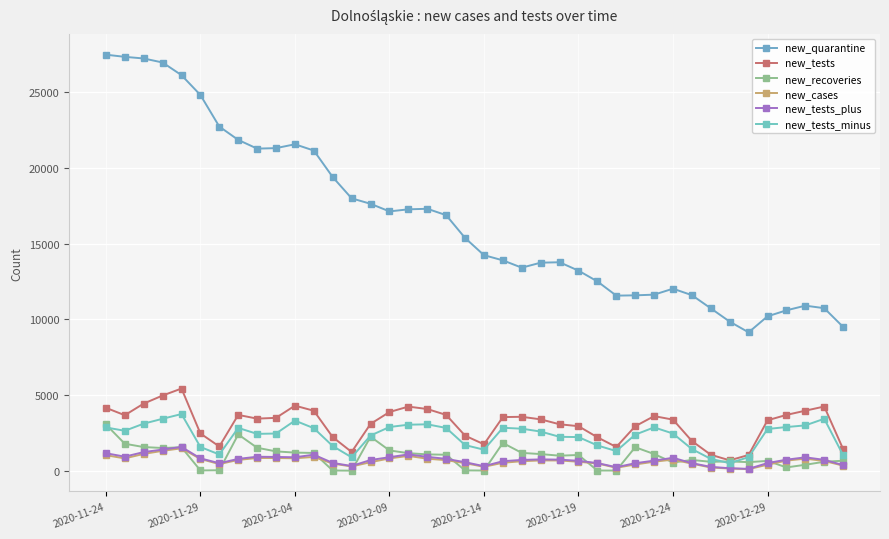

Count the number of data series in this chart.

6